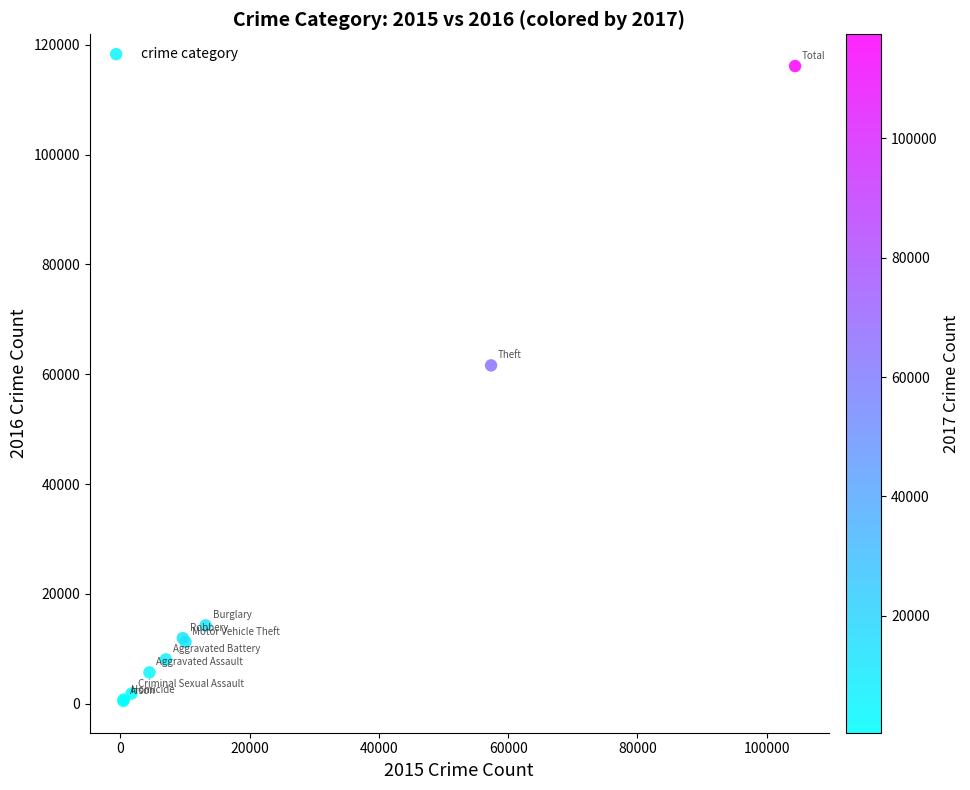

What Y value in the scatter plot is closest to 58320?

61624